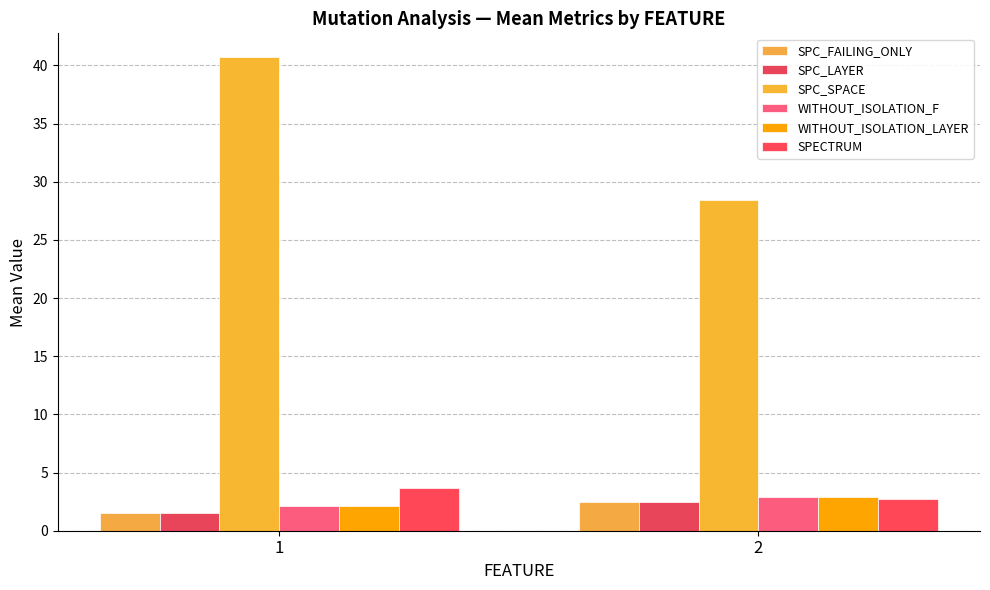

Are the bars grouped side by side (vs. stacked)?

Yes